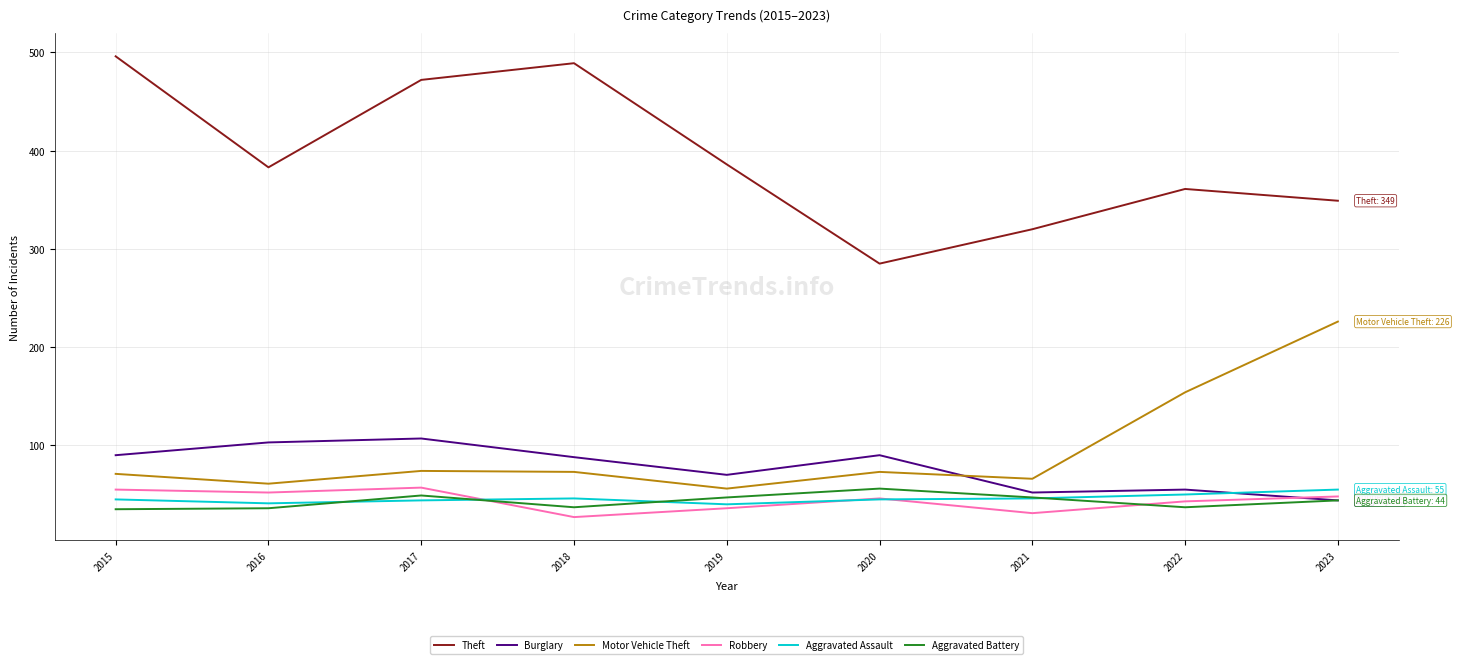

Which series has the largest total across all categories?

Theft